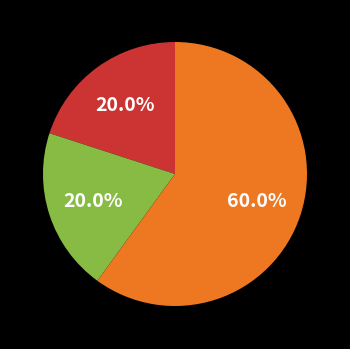

Is there any slice that represents more than half of the pie?

Yes